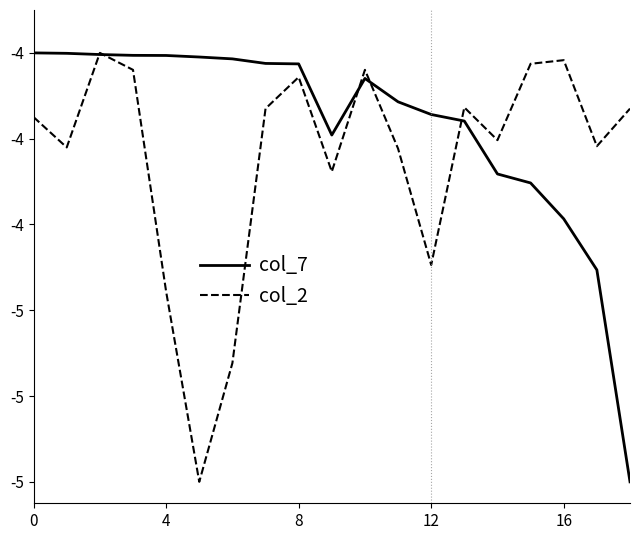

Which series ends up on top after the final intersection of col_2 and col_7?

col_2